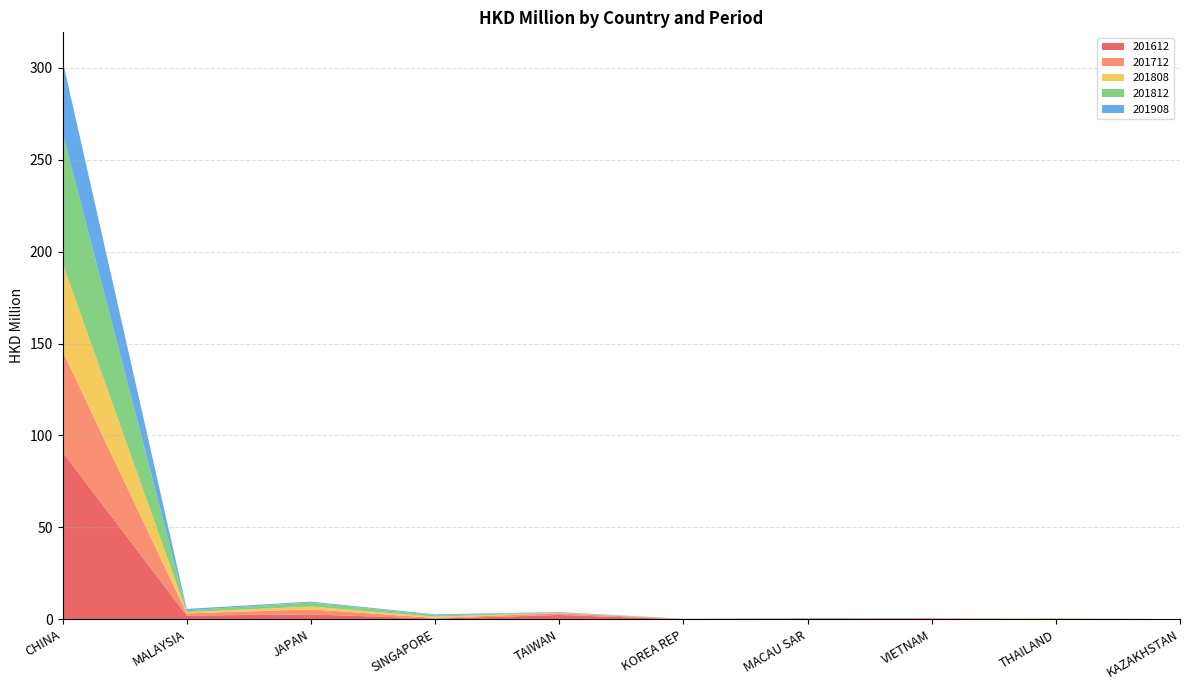

Reading left to right, what are all the values shown in this chart?

201612: 91.0	2.0	2.6	0.4	2.3	0.0	0.3	0.4	0.0	0.0
201712: 54.9	1.2	2.7	0.4	0.9	0.1	0.1	0.0	0.0	0.0
201808: 47.8	0.7	1.5	0.7	0.2	0.0	0.0	0.0	0.2	0.0
201812: 71.0	1.0	2.2	0.8	0.3	0.0	0.1	0.0	0.2	0.0
201908: 39.4	0.8	0.5	0.4	0.1	0.1	0.1	0.0	0.0	0.0